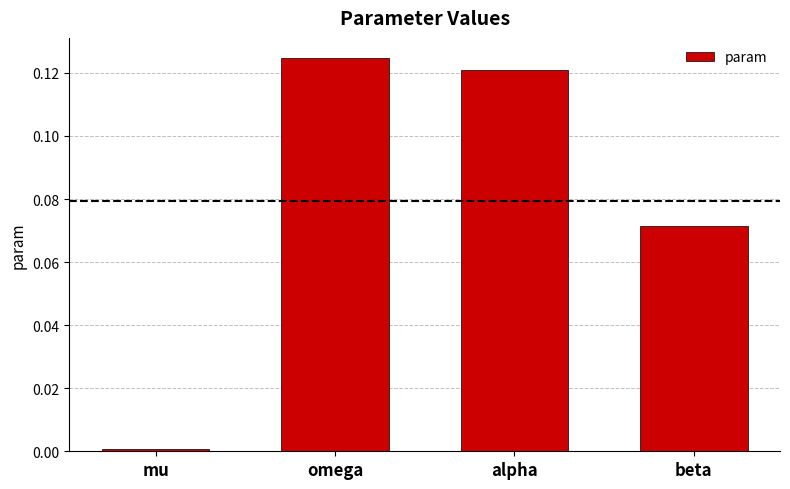

What is the sum of all values?

0.3